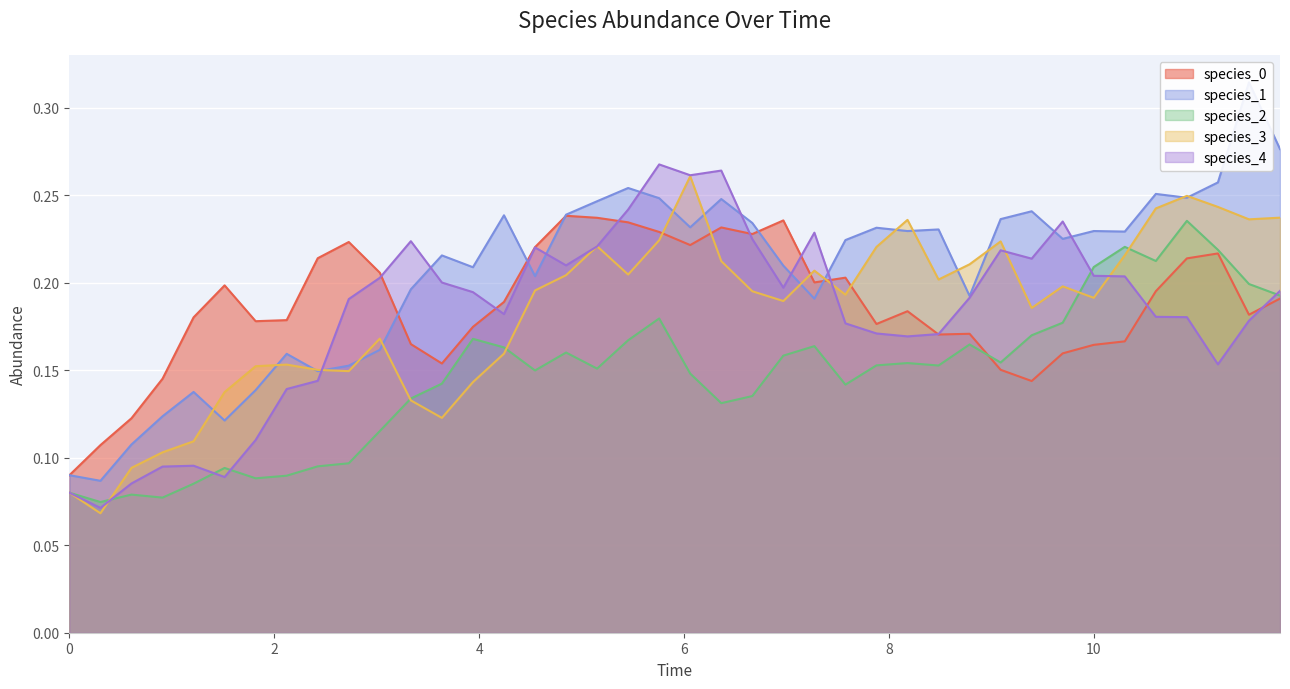

Reading left to right, what are all the values shown in this chart?

species_0: 0.1	0.1	0.1	0.1	0.2	0.2	0.2	0.2	0.2	0.2	0.2	0.2	0.2	0.2	0.2	0.2	0.2	0.2	0.2	0.2	0.2	0.2	0.2	0.2	0.2	0.2	0.2	0.2	0.2	0.2	0.2	0.1	0.2	0.2	0.2	0.2	0.2	0.2	0.2	0.2
species_1: 0.1	0.1	0.1	0.1	0.1	0.1	0.1	0.2	0.1	0.2	0.2	0.2	0.2	0.2	0.2	0.2	0.2	0.2	0.3	0.2	0.2	0.2	0.2	0.2	0.2	0.2	0.2	0.2	0.2	0.2	0.2	0.2	0.2	0.2	0.2	0.3	0.2	0.3	0.3	0.3
species_2: 0.1	0.1	0.1	0.1	0.1	0.1	0.1	0.1	0.1	0.1	0.1	0.1	0.1	0.2	0.2	0.1	0.2	0.2	0.2	0.2	0.1	0.1	0.1	0.2	0.2	0.1	0.2	0.2	0.2	0.2	0.2	0.2	0.2	0.2	0.2	0.2	0.2	0.2	0.2	0.2
species_3: 0.1	0.1	0.1	0.1	0.1	0.1	0.2	0.2	0.2	0.1	0.2	0.1	0.1	0.1	0.2	0.2	0.2	0.2	0.2	0.2	0.3	0.2	0.2	0.2	0.2	0.2	0.2	0.2	0.2	0.2	0.2	0.2	0.2	0.2	0.2	0.2	0.2	0.2	0.2	0.2
species_4: 0.1	0.1	0.1	0.1	0.1	0.1	0.1	0.1	0.1	0.2	0.2	0.2	0.2	0.2	0.2	0.2	0.2	0.2	0.2	0.3	0.3	0.3	0.2	0.2	0.2	0.2	0.2	0.2	0.2	0.2	0.2	0.2	0.2	0.2	0.2	0.2	0.2	0.2	0.2	0.2